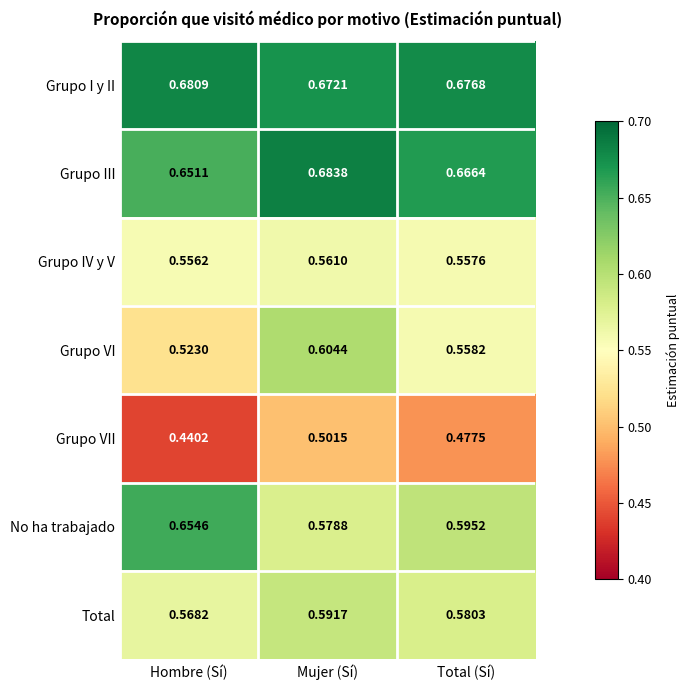

At Hombre (Sí), list the series in order from largest to smallest.

Grupo I y II, No ha trabajado, Grupo III, Total, Grupo IV y V, Grupo VI, Grupo VII